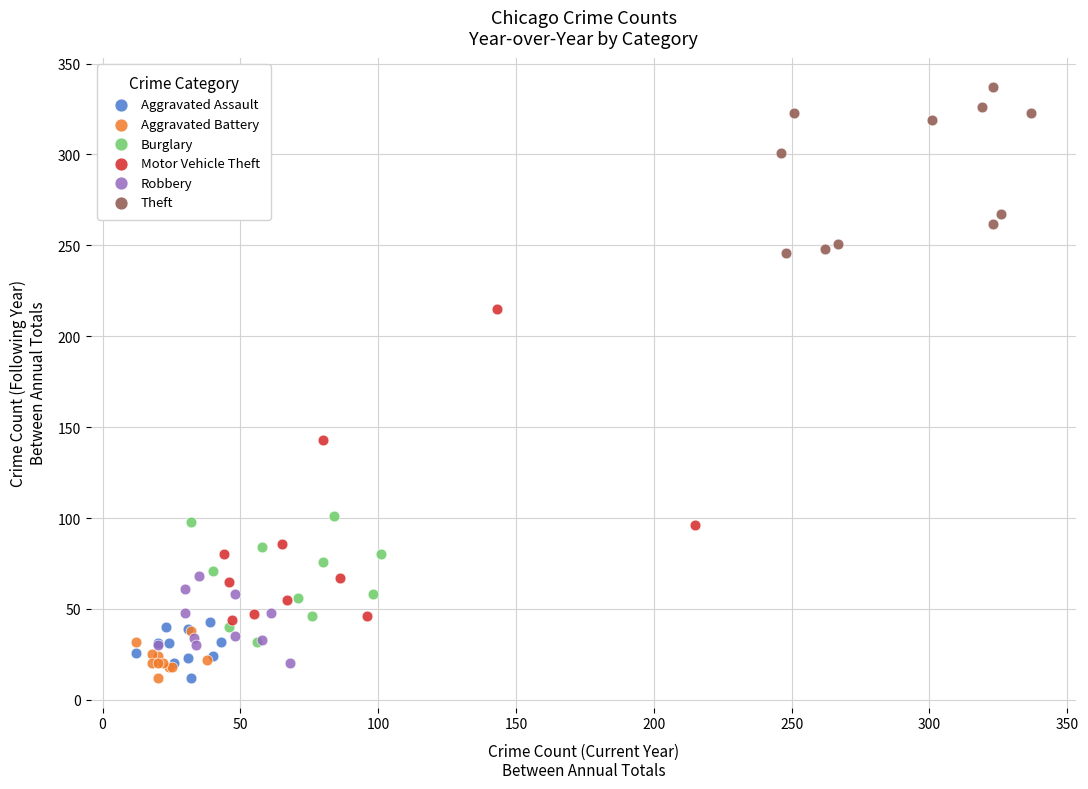

Which series has the largest Y range (max minus min)?

Motor Vehicle Theft